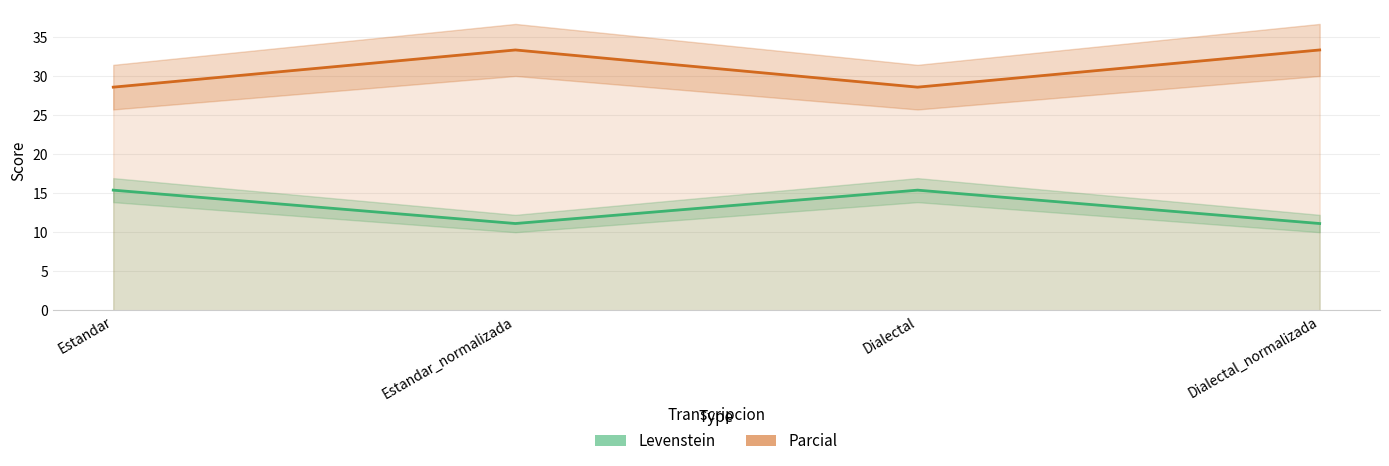

List the labels in order of Parcial value, smallest first.

Estandar, Dialectal, Estandar_normalizada, Dialectal_normalizada